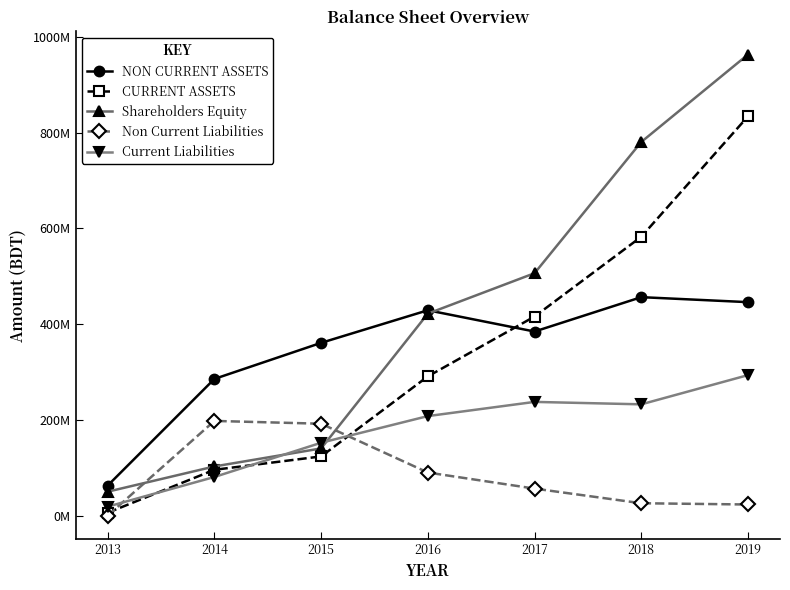

What are all the series names shown in the legend?

NON CURRENT ASSETS, CURRENT ASSETS, Shareholders Equity, Non Current Liabilities, Current Liabilities